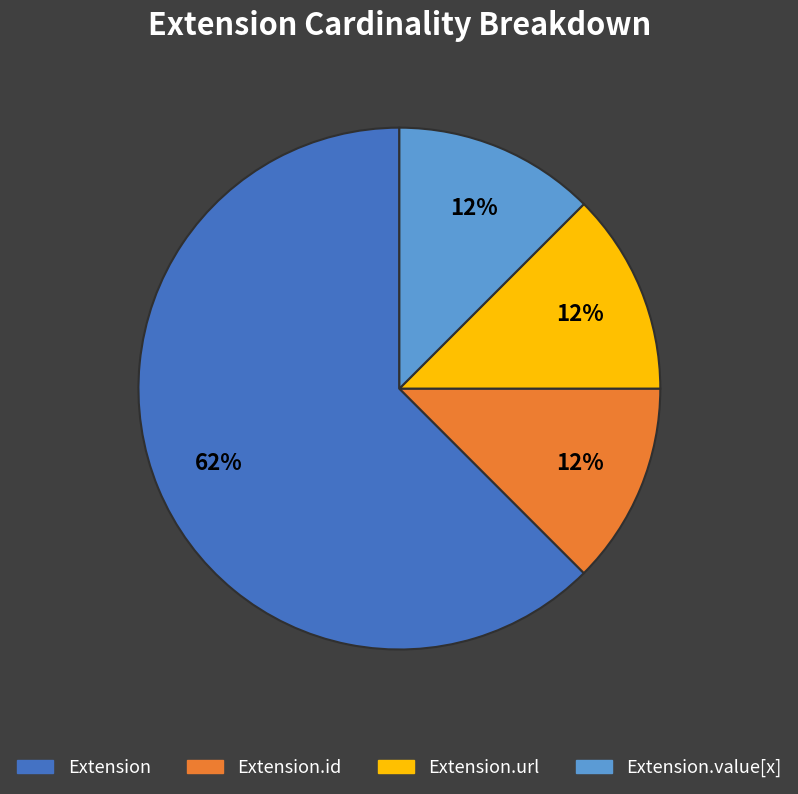

To the nearest percent, what is the average slice percentage?

25%